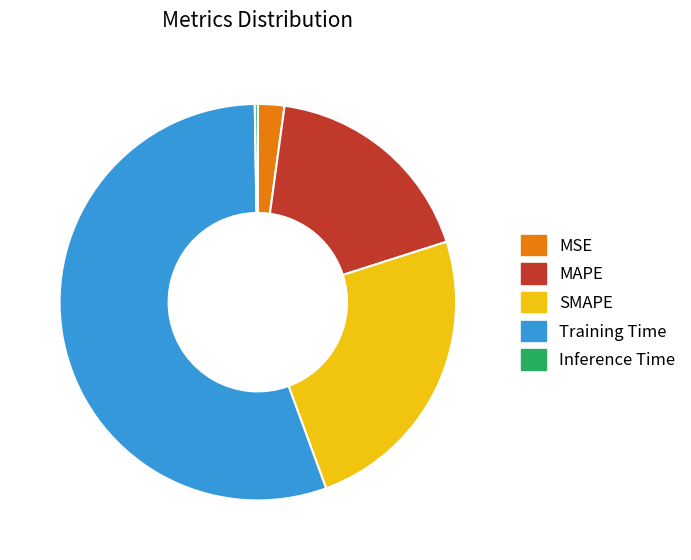

Is it true that SMAPE is 38% of the pie?

False